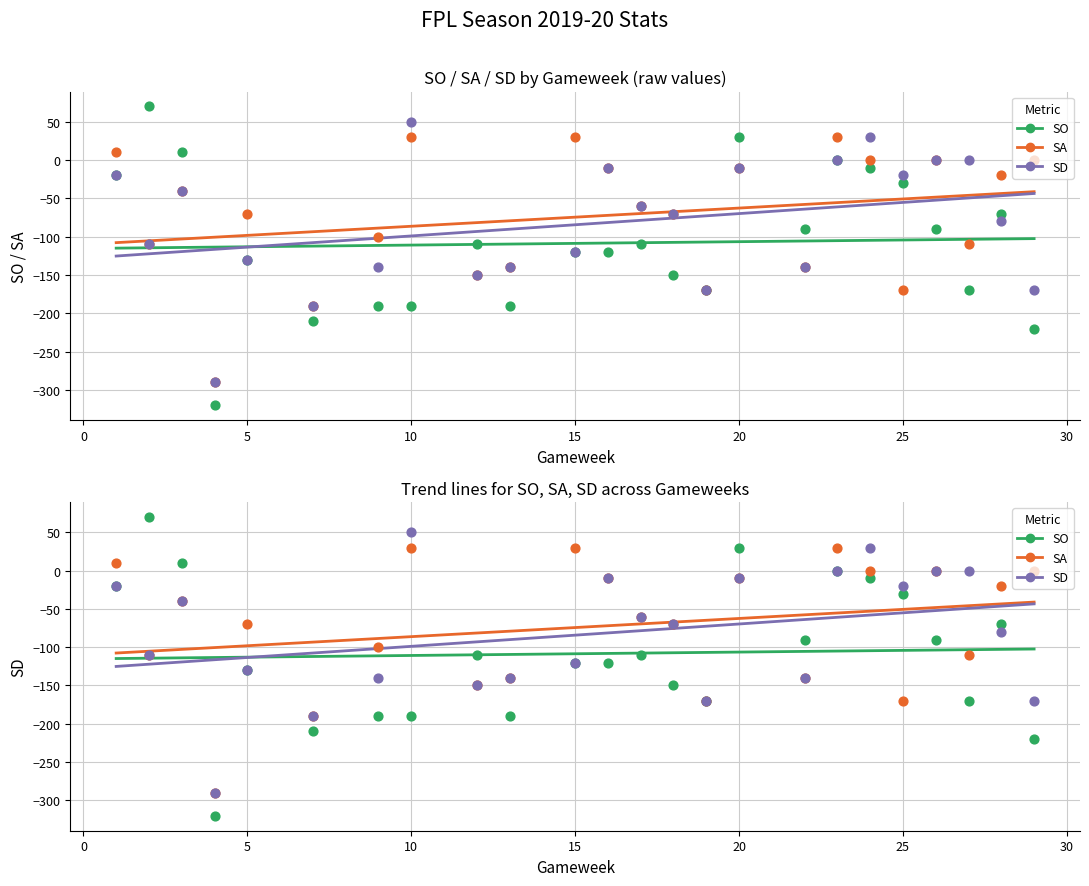

Which series has the largest total across all categories?

SA trend